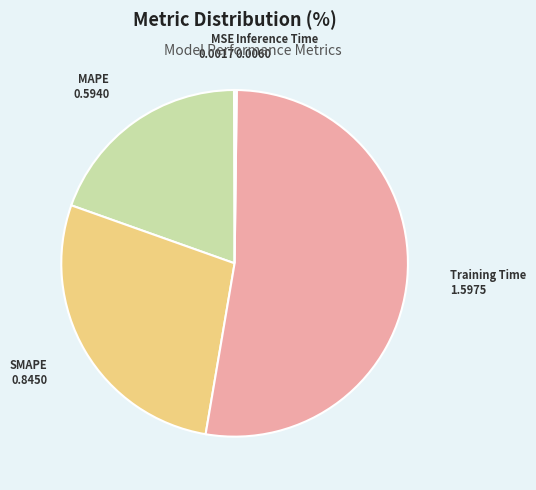

Is there a majority slice in this chart?

Yes